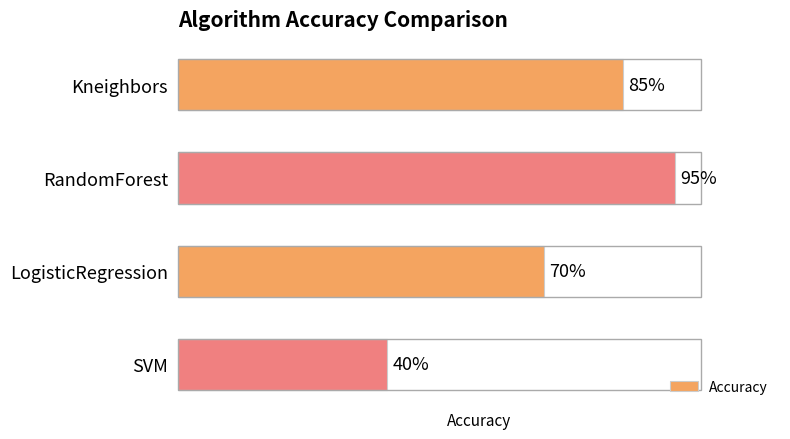

Are the bars horizontal?

Yes